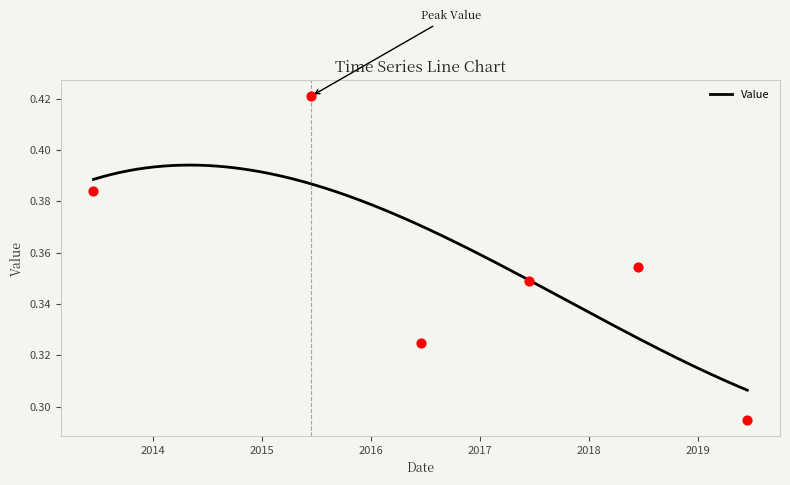

Between 2016-06-15 and 2015-06-15, which is larger?

2015-06-15